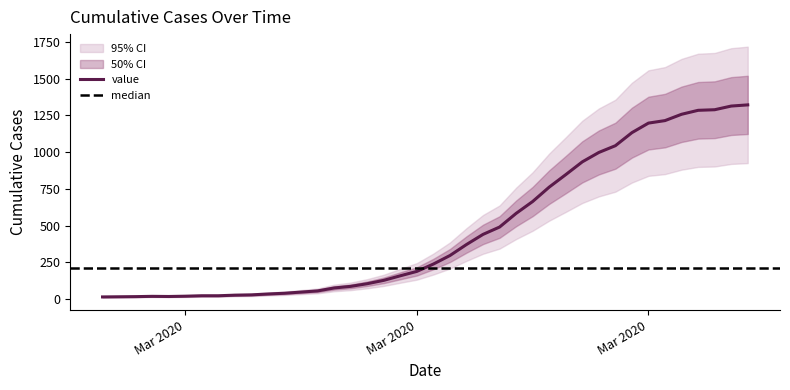

What is the maximum value shown in the chart?

1322